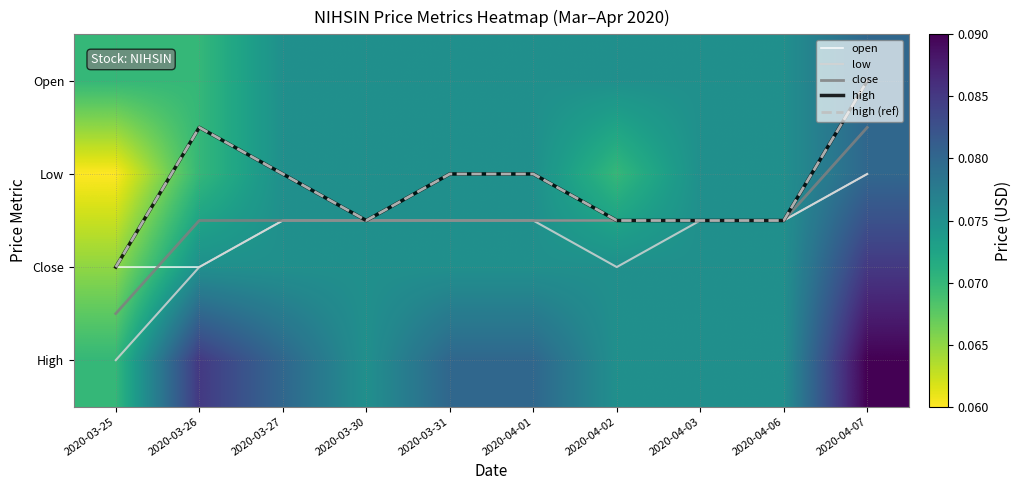

What is the difference between the maximum and minimum values in the high series?

2.0